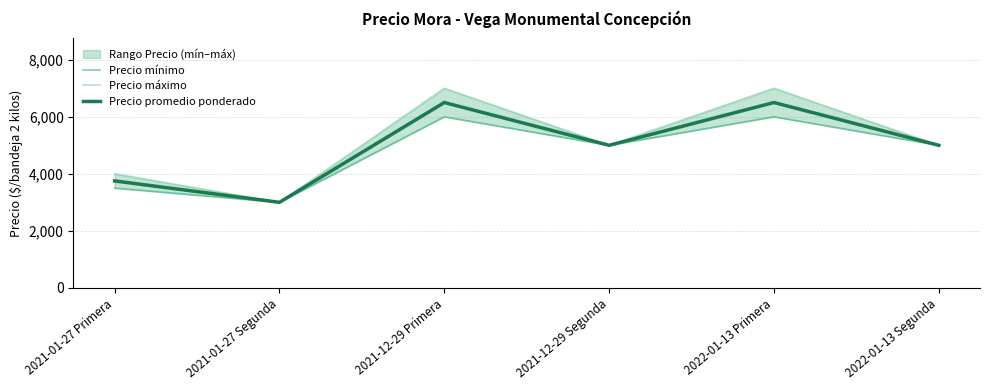

How many data points does each series have?

6